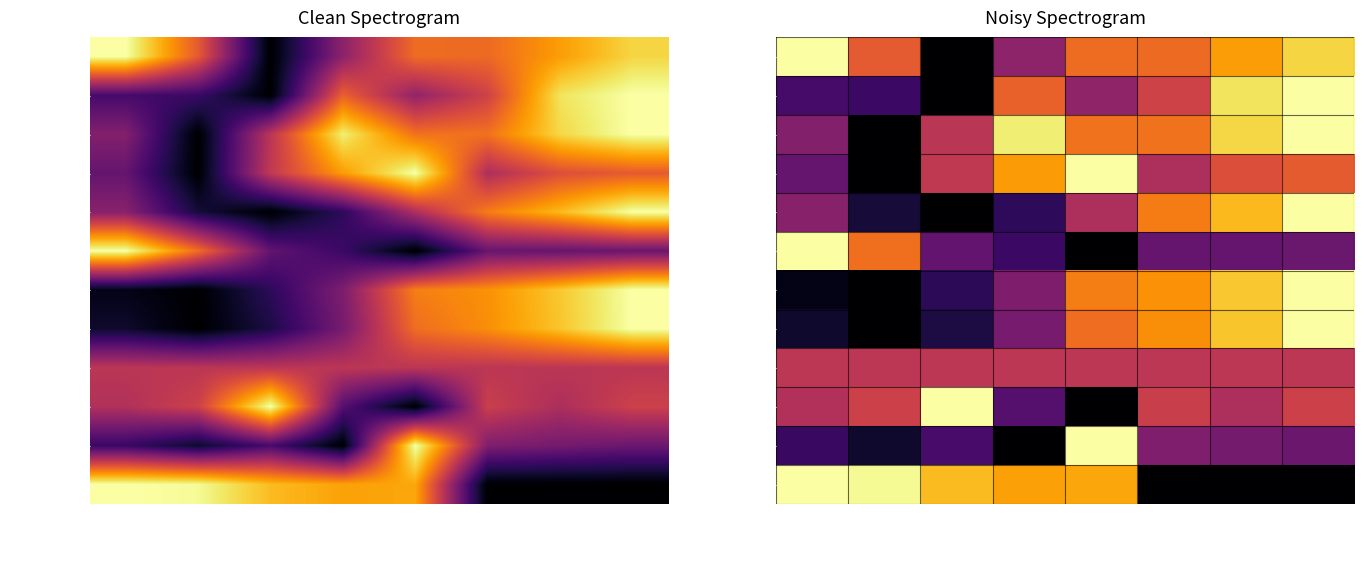

How many categories are shown in the chart?

8